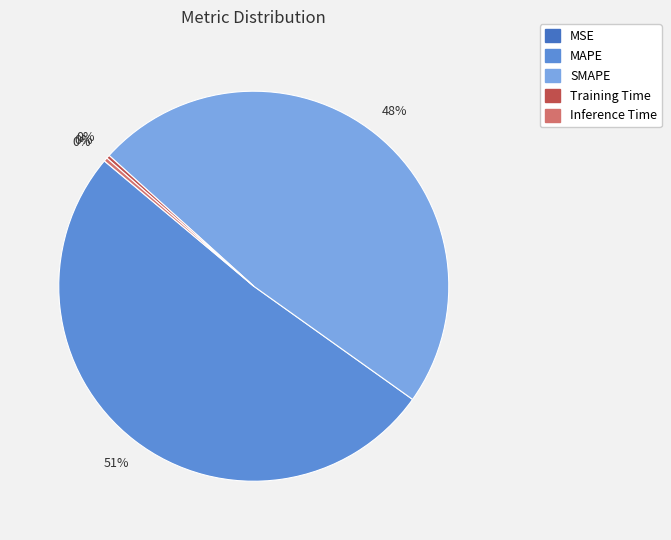

True or false: MAPE accounts for 51% of the total.

True